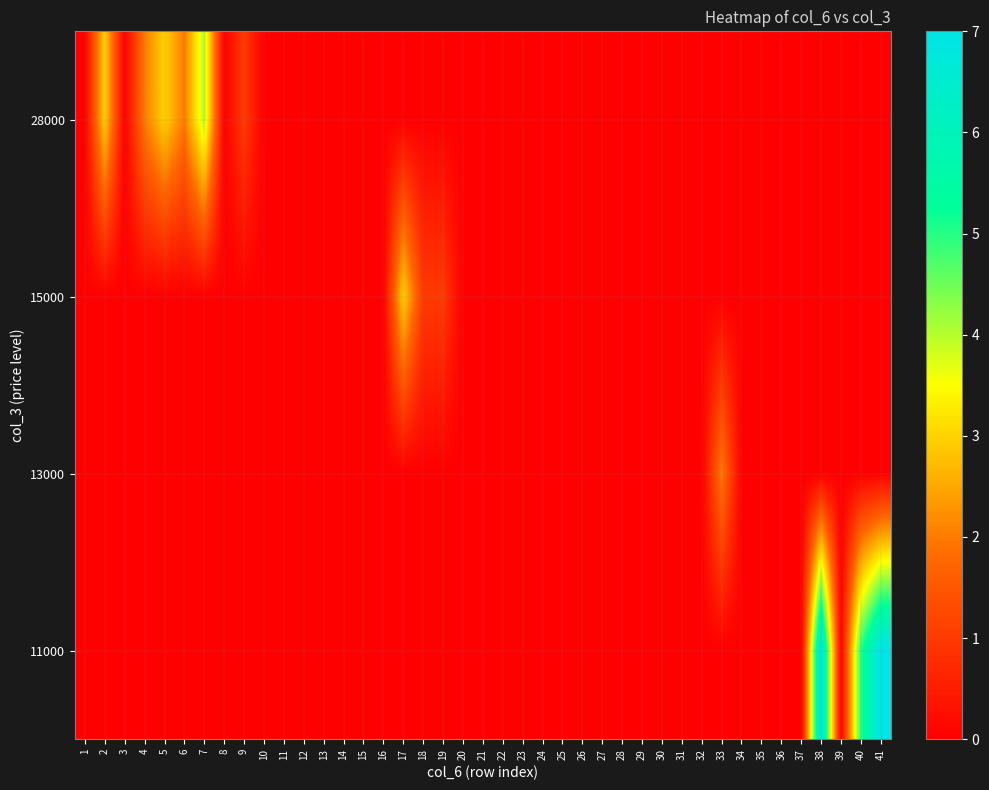

What is the difference between the maximum and minimum values in the 28000 series?

4